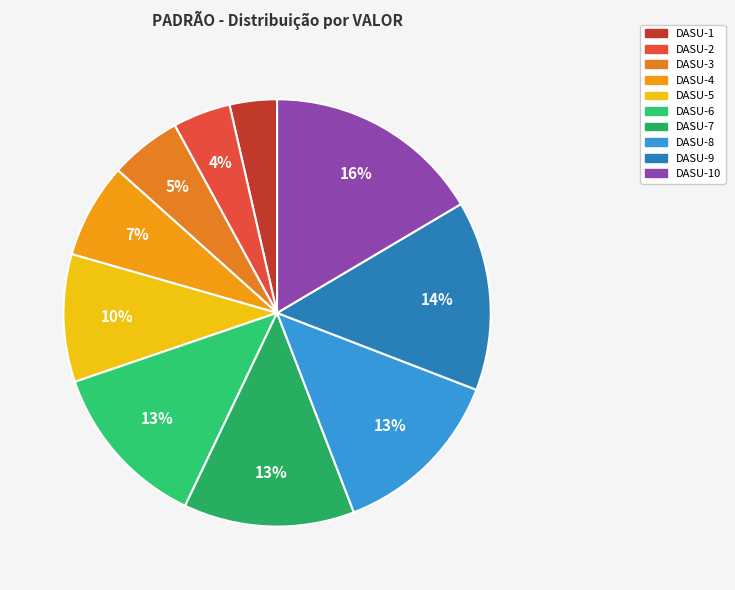

How many slices are in this pie chart?

10